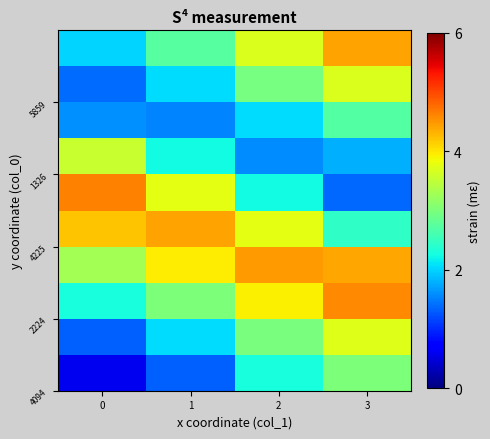

What is the smallest value displayed?

0.6